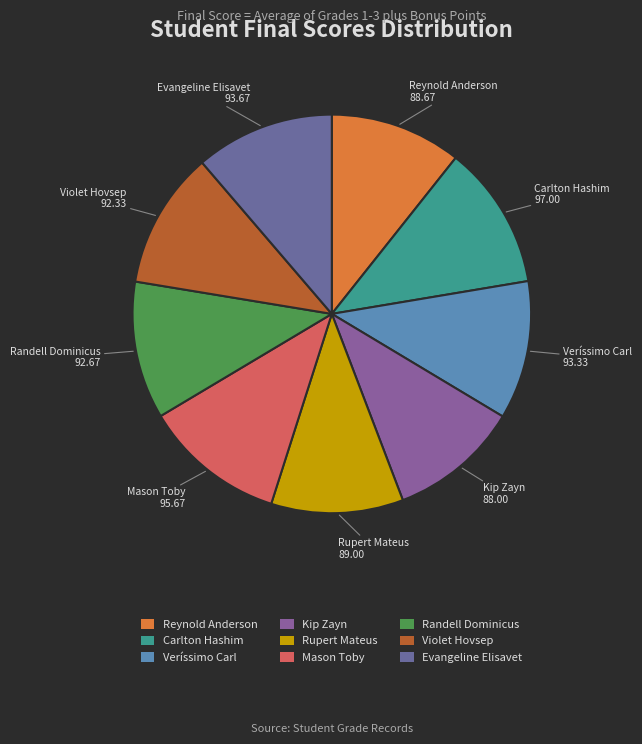

The Mason Toby slice represents 5% of the pie. True or false?

False